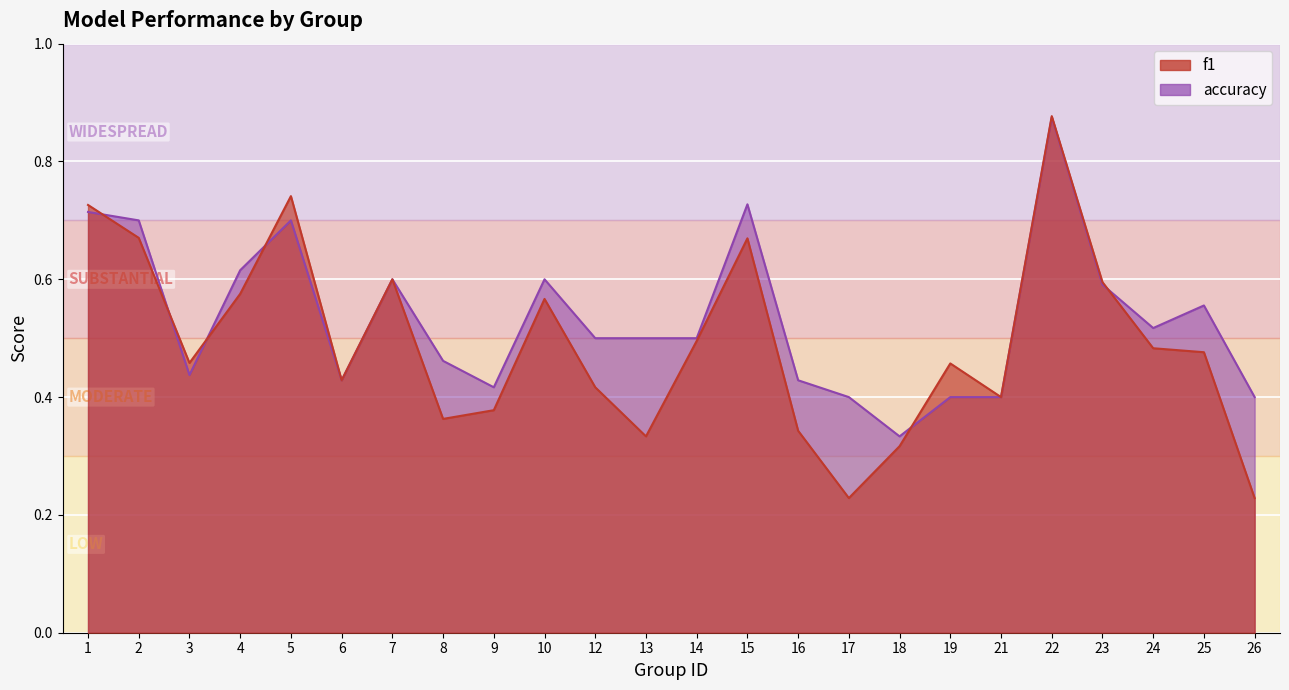

What is the approximate value of accuracy at 10?

0.6